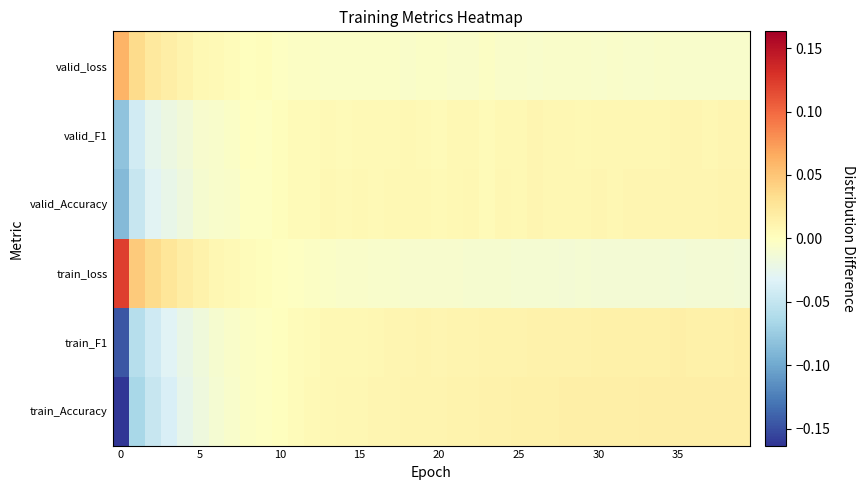

Reading left to right, what are all the values shown in this chart?

train_Accuracy: -0.2	-0.1	-0.0	-0.0	-0.0	-0.0	-0.0	-0.0	-0.0	-0.0	0.0	0.0	0.0	0.0	0.0	0.0	0.0	0.0	0.0	0.0	0.0	0.0	0.0	0.0	0.0	0.0	0.0	0.0	0.0	0.0	0.0	0.0	0.0	0.0	0.0	0.0	0.0	0.0	0.0	0.0
train_F1: -0.1	-0.1	-0.0	-0.0	-0.0	-0.0	-0.0	-0.0	-0.0	-0.0	0.0	0.0	0.0	0.0	0.0	0.0	0.0	0.0	0.0	0.0	0.0	0.0	0.0	0.0	0.0	0.0	0.0	0.0	0.0	0.0	0.0	0.0	0.0	0.0	0.0	0.0	0.0	0.0	0.0	0.0
train_loss: 0.1	0.0	0.0	0.0	0.0	0.0	0.0	0.0	0.0	0.0	-0.0	-0.0	-0.0	-0.0	-0.0	-0.0	-0.0	-0.0	-0.0	-0.0	-0.0	-0.0	-0.0	-0.0	-0.0	-0.0	-0.0	-0.0	-0.0	-0.0	-0.0	-0.0	-0.0	-0.0	-0.0	-0.0	-0.0	-0.0	-0.0	-0.0
valid_Accuracy: -0.1	-0.0	-0.0	-0.0	-0.0	-0.0	-0.0	-0.0	-0.0	-0.0	0.0	0.0	0.0	0.0	0.0	0.0	0.0	0.0	0.0	0.0	0.0	0.0	0.0	0.0	0.0	0.0	0.0	0.0	0.0	0.0	0.0	0.0	0.0	0.0	0.0	0.0	0.0	0.0	0.0	0.0
valid_F1: -0.1	-0.0	-0.0	-0.0	-0.0	-0.0	-0.0	-0.0	-0.0	-0.0	0.0	0.0	0.0	0.0	0.0	0.0	0.0	0.0	0.0	0.0	0.0	0.0	0.0	0.0	0.0	0.0	0.0	0.0	0.0	0.0	0.0	0.0	0.0	0.0	0.0	0.0	0.0	0.0	0.0	0.0
valid_loss: 0.1	0.0	0.0	0.0	0.0	0.0	0.0	0.0	0.0	0.0	-0.0	-0.0	-0.0	-0.0	-0.0	-0.0	-0.0	-0.0	-0.0	-0.0	-0.0	-0.0	-0.0	-0.0	-0.0	-0.0	-0.0	-0.0	-0.0	-0.0	-0.0	-0.0	-0.0	-0.0	-0.0	-0.0	-0.0	-0.0	-0.0	-0.0